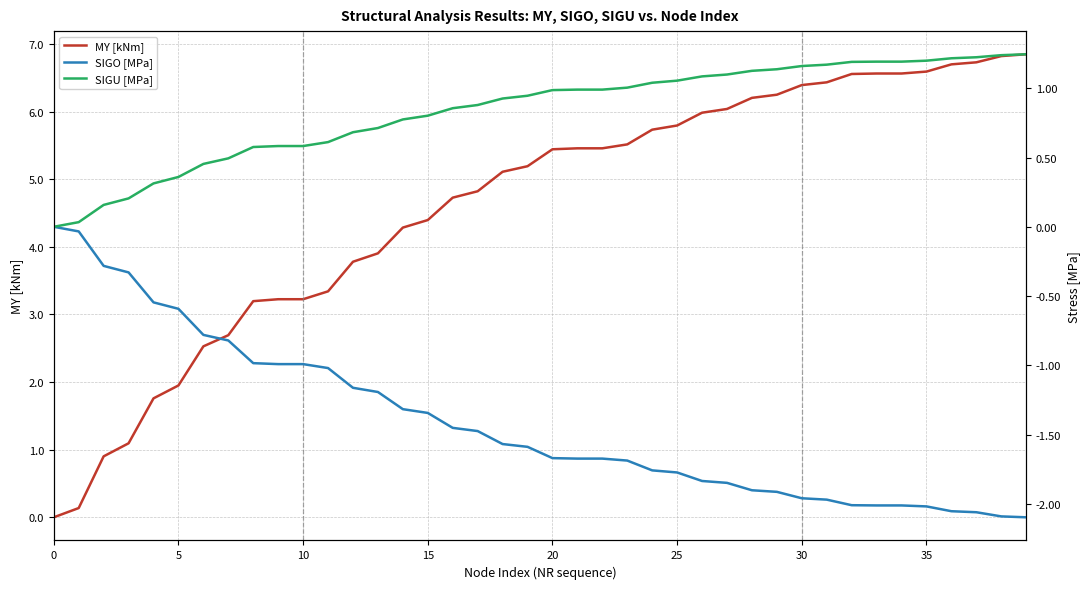

What is the difference between the maximum and minimum values in the SIGO [MPa] series?

2.1